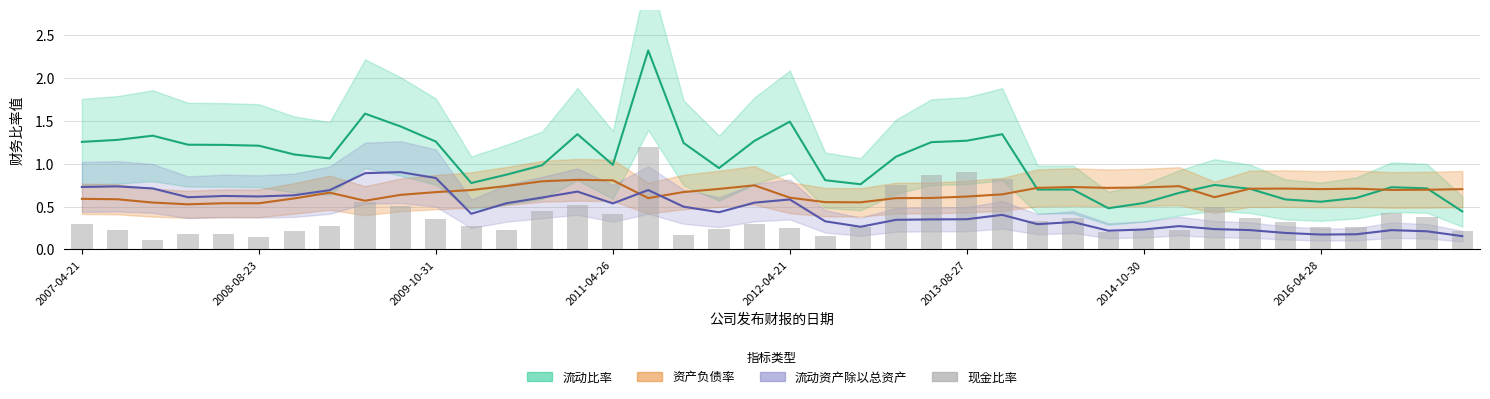

What is the difference between the values at 25 and 2009-10-31?

0.8